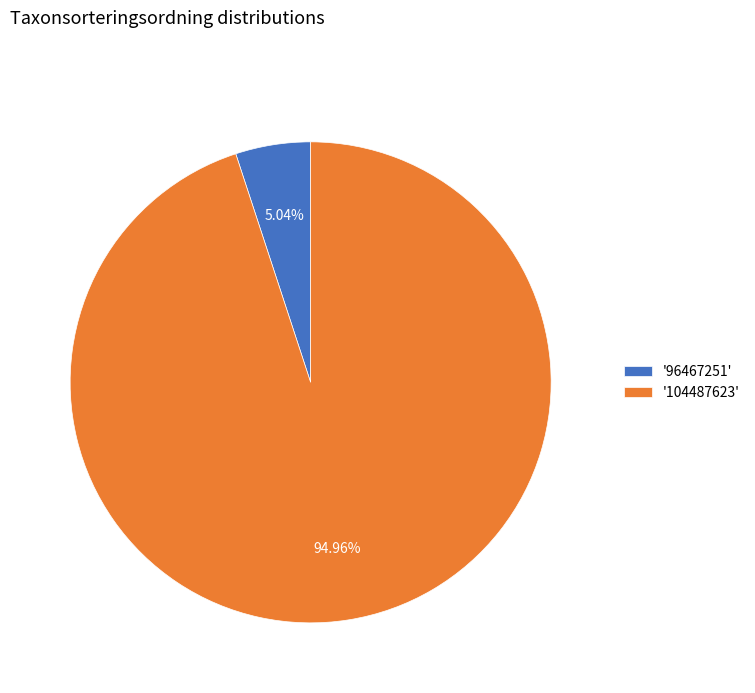

Does '104487623' represent more than half of the total?

Yes